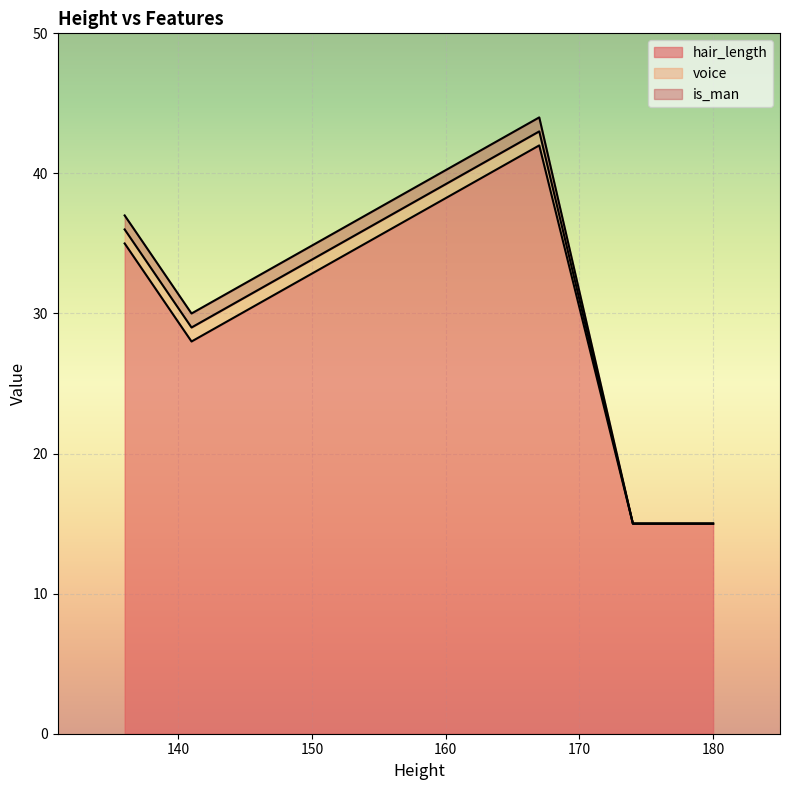

The voice series shows 1 at 136. True or false?

True